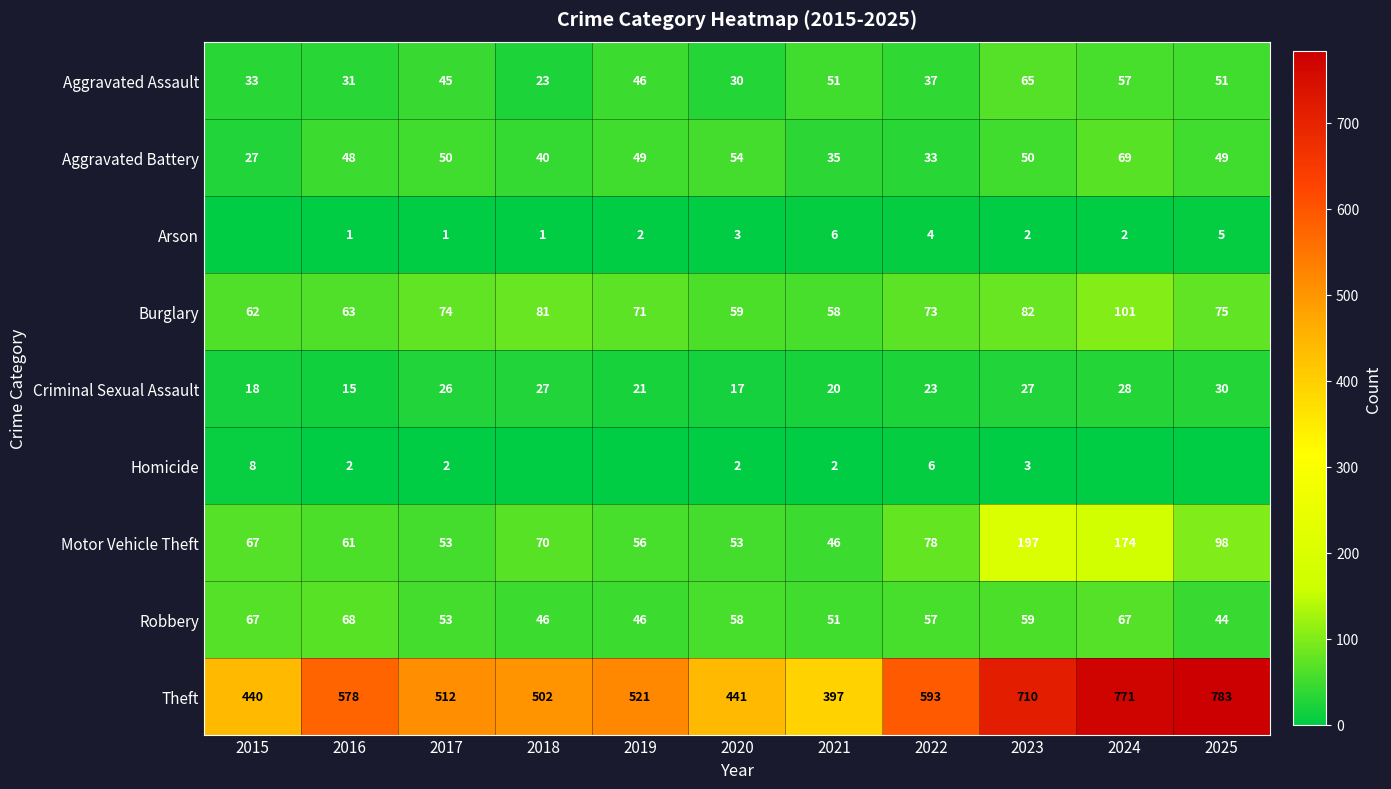

What is the total value across all series at 2025?

1135